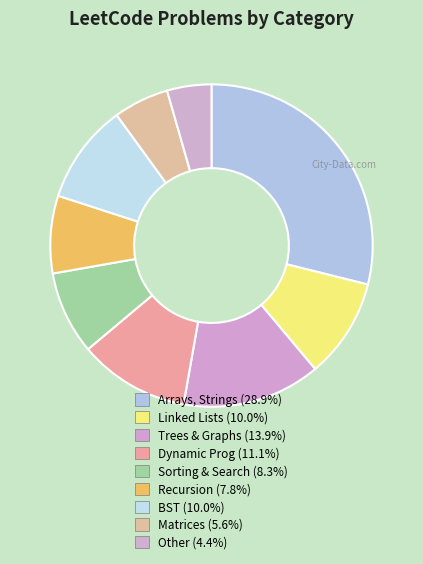

What is the ratio of the value at Trees & Graphs to the value at Linked Lists?

1.4